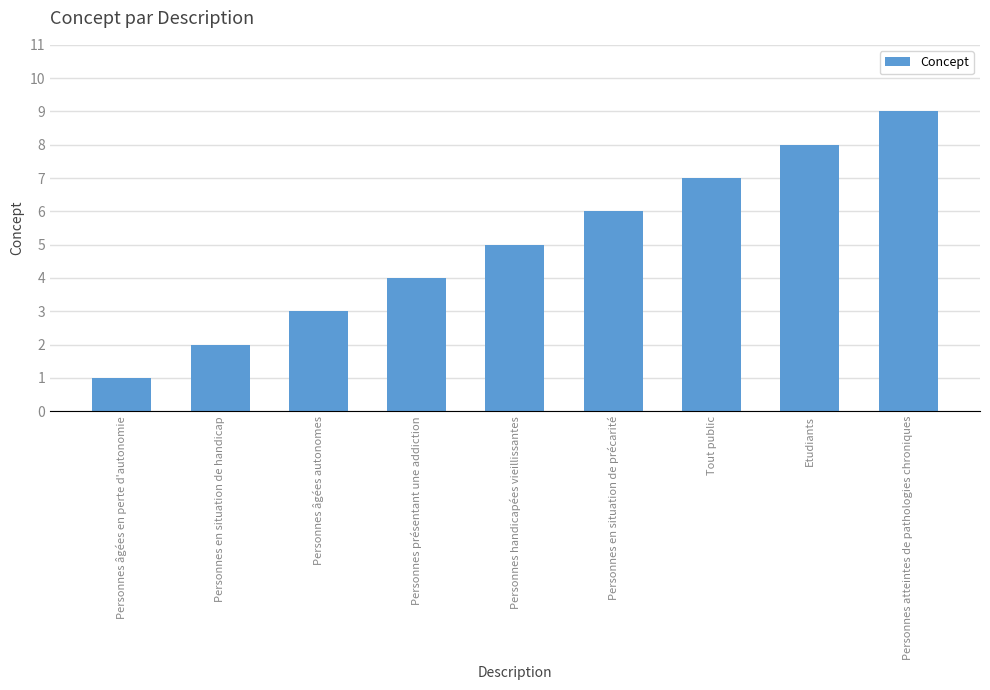

List the labels in order of value, largest first.

Personnes atteintes de pathologies chroniques, Etudiants, Tout public, Personnes en situation de précarité, Personnes handicapées vieillissantes, Personnes présentant une addiction, Personnes âgées autonomes, Personnes en situation de handicap, Personnes âgées en perte d'autonomie